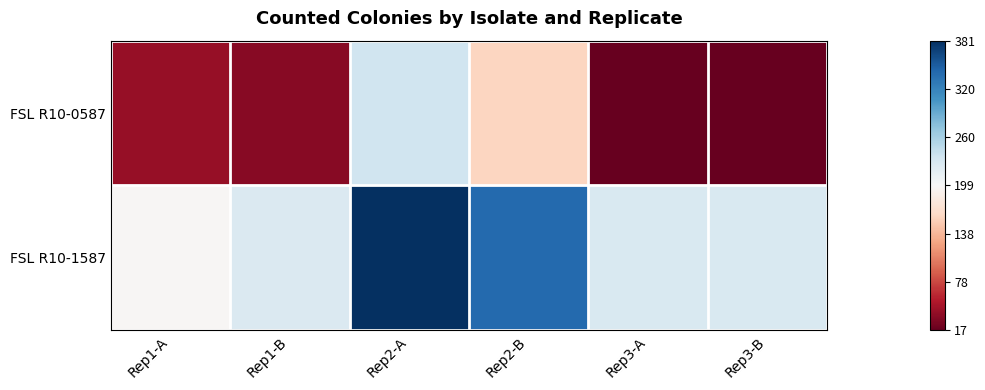

Rank the series at Rep1-B from highest to lowest value.

FSL R10-1587, FSL R10-0587